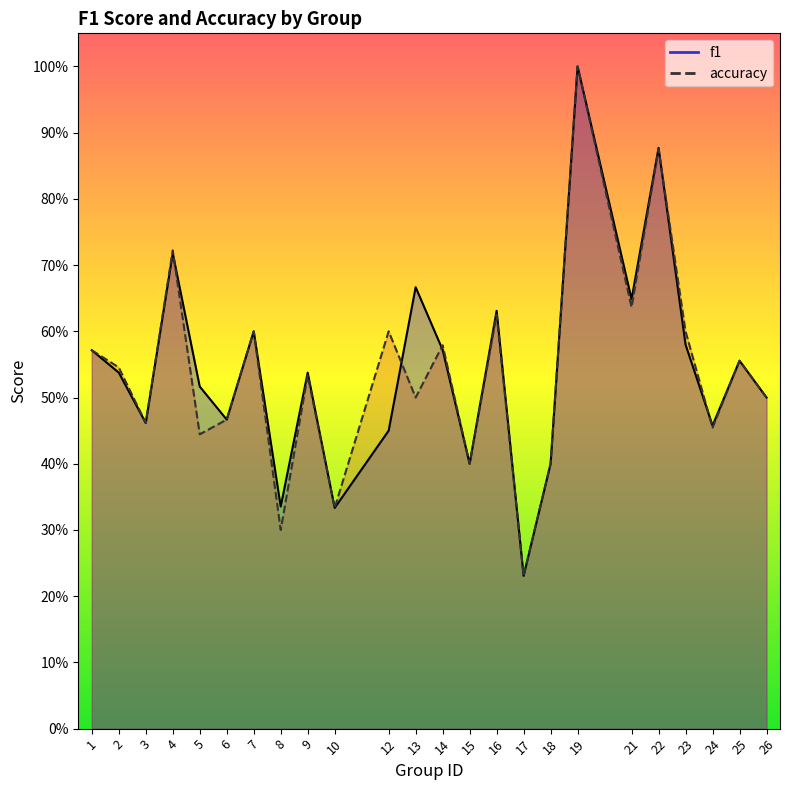

True or false: accuracy has a value of 0.3 at 23.

False